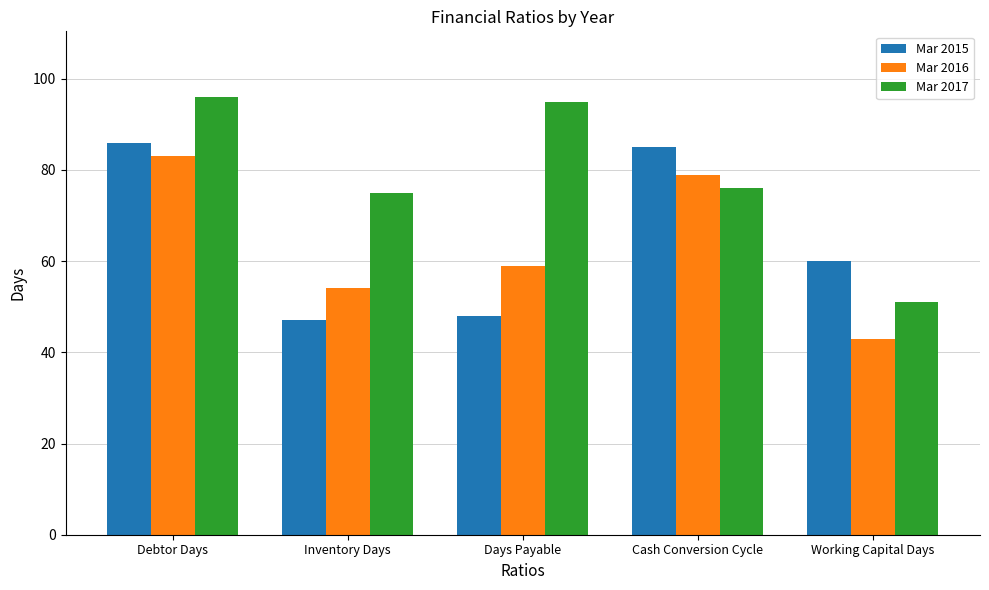

What is the label of the 5th bar from the right?

Debtor Days